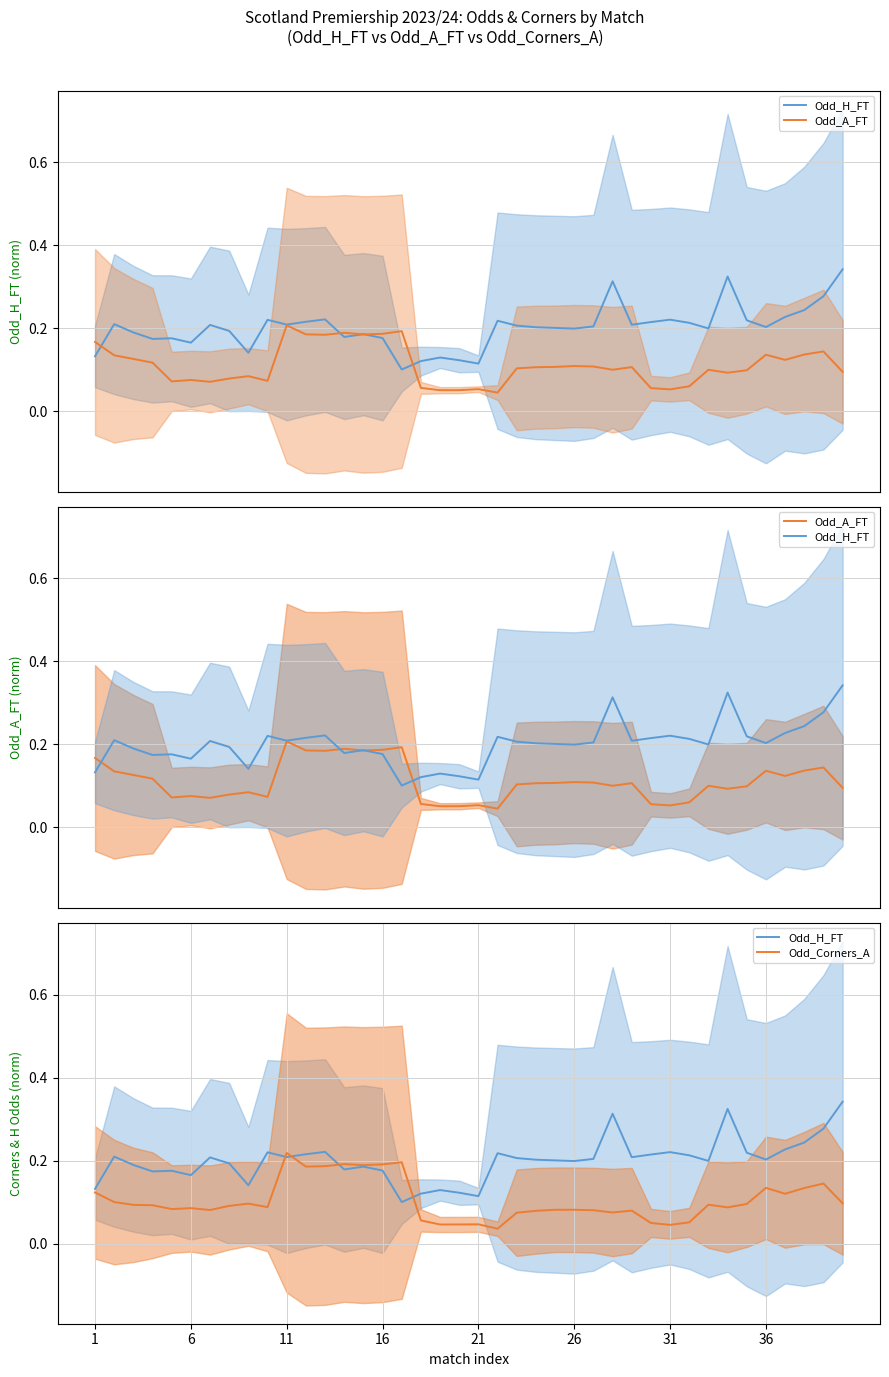

Between 1 and 26, which series saw the biggest shift?

Odd_H_FT